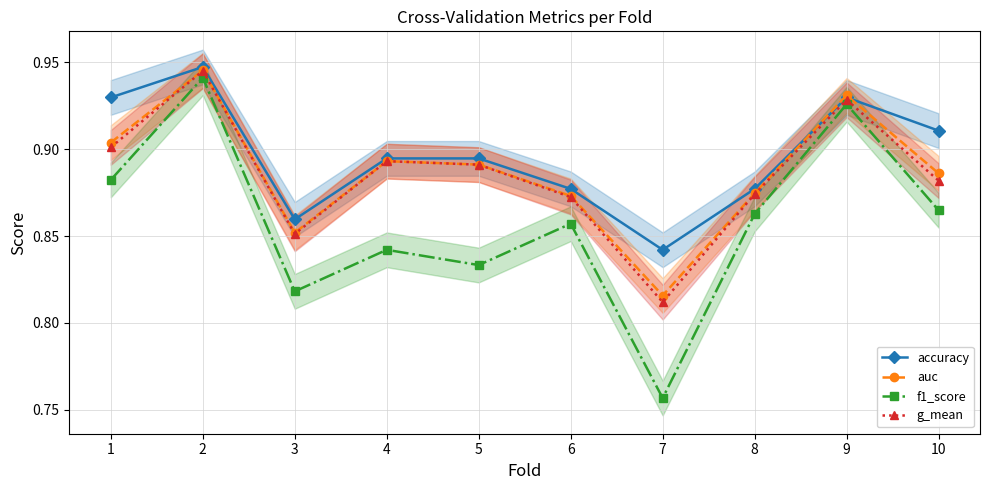

What is the sum of the auc values at 4 and 6?

1.8